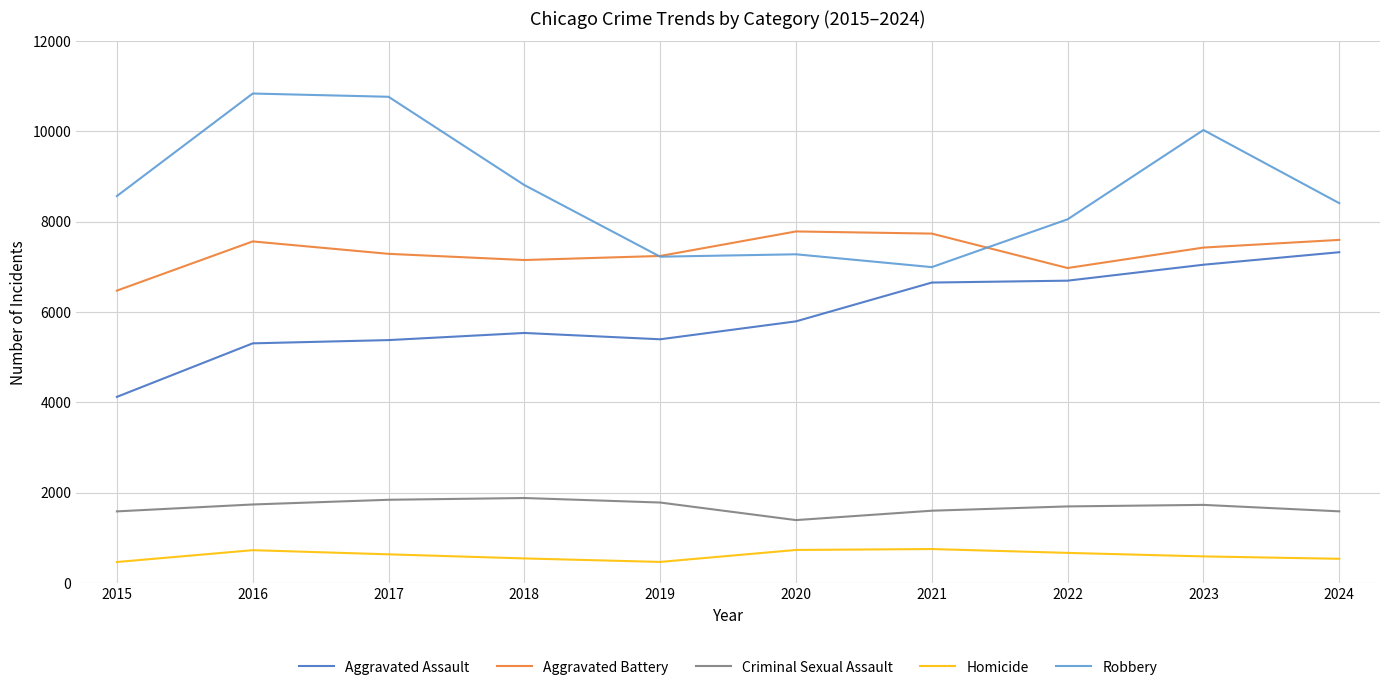

What is the difference between the highest and lowest values at 2016?

10112